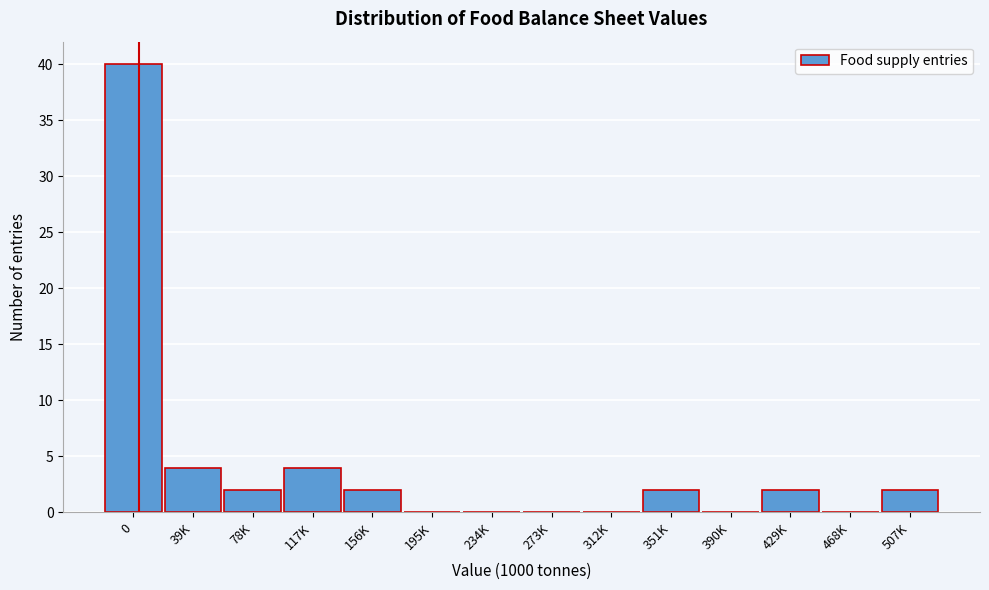

Reading left to right, extract all data points from this chart.

0=40	39K=4	78K=2	117K=4	156K=2	195K=0	234K=0	273K=0	312K=0	351K=2	390K=0	429K=2	468K=0	507K=2